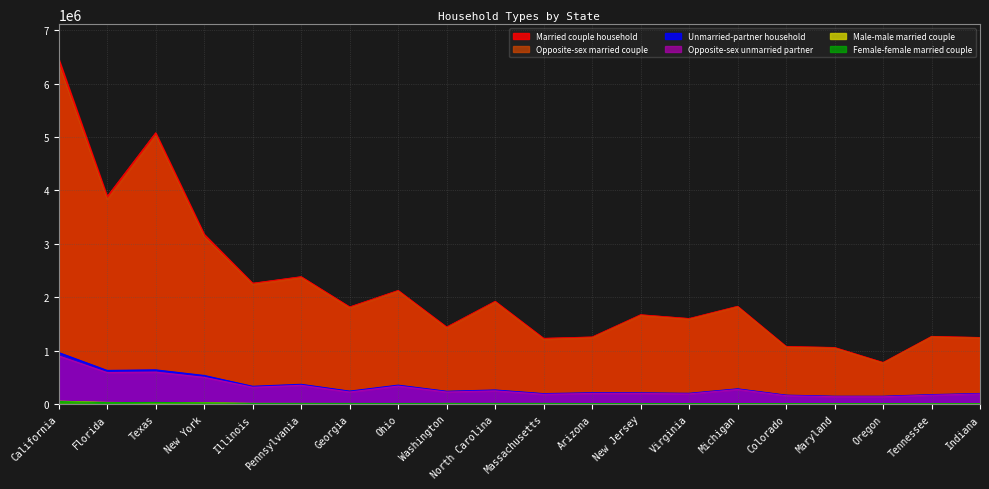

At which category does Opposite-sex unmarried partner reach its first local valley?

Florida